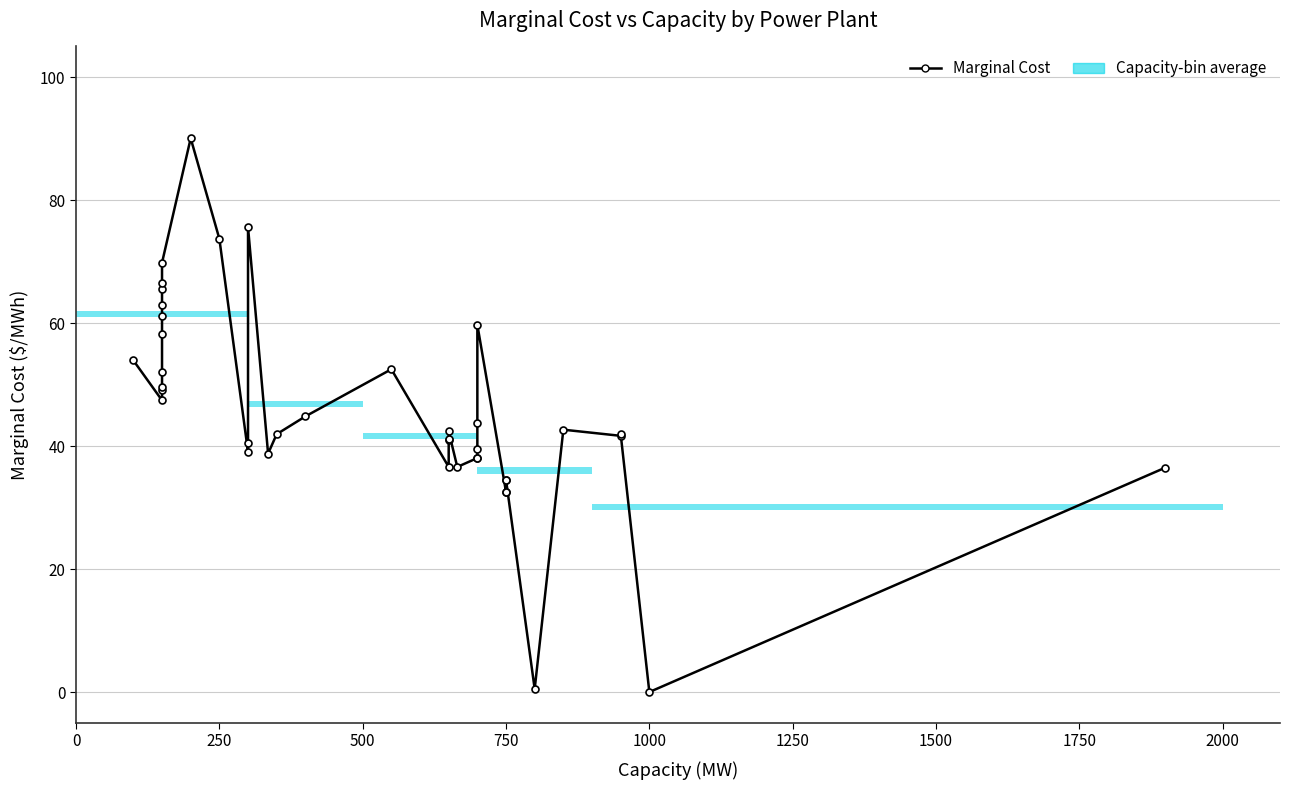

What is the ratio of the value at 12 to the value at 1750?

1.2